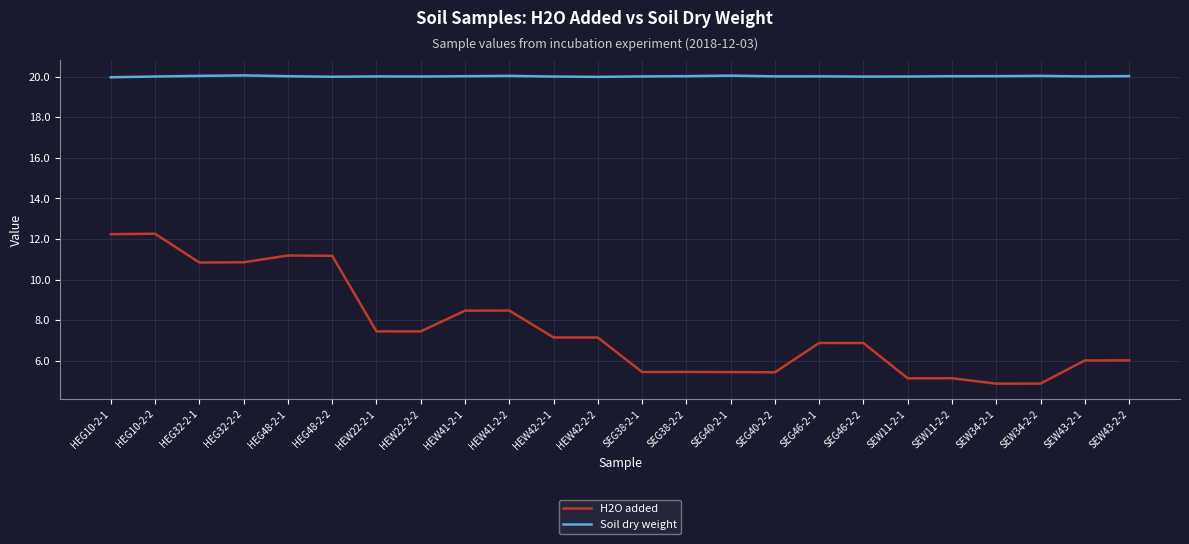

What value does the H2O added series have at SEG38-2-1?

5.5